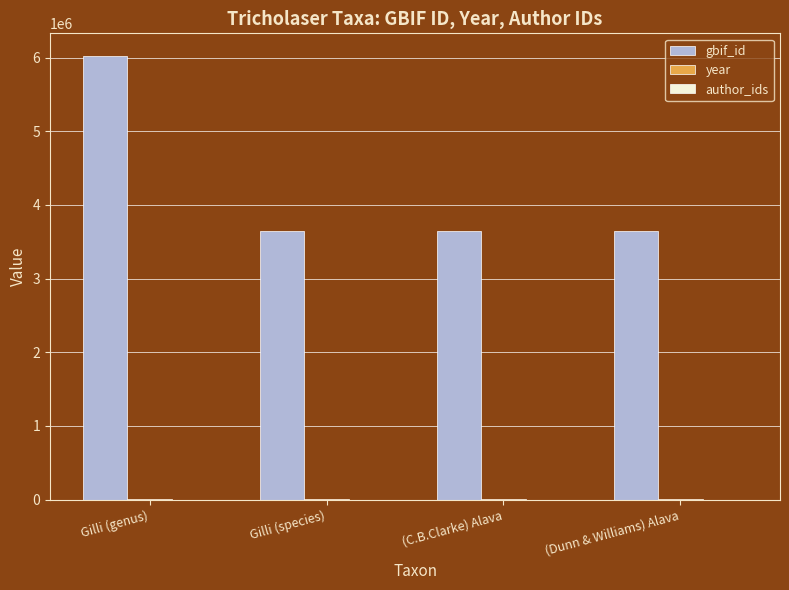

How many groups of bars are there?

4